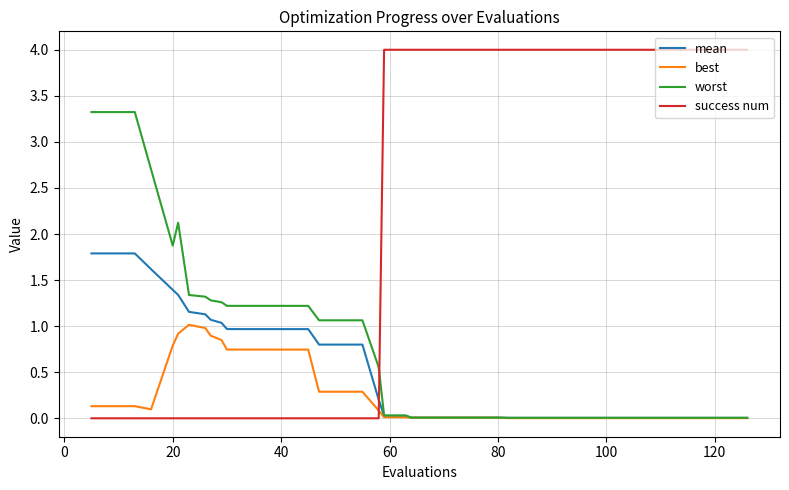

What is the difference between the second highest and minimum values in the best series?

1.0